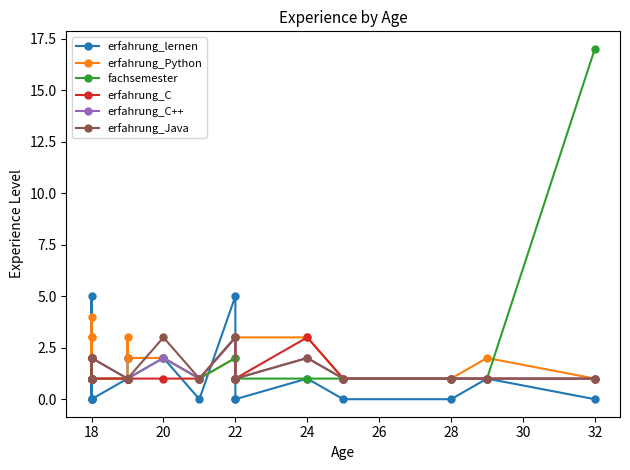

How many values in the erfahrung_lernen series exceed 1?

6